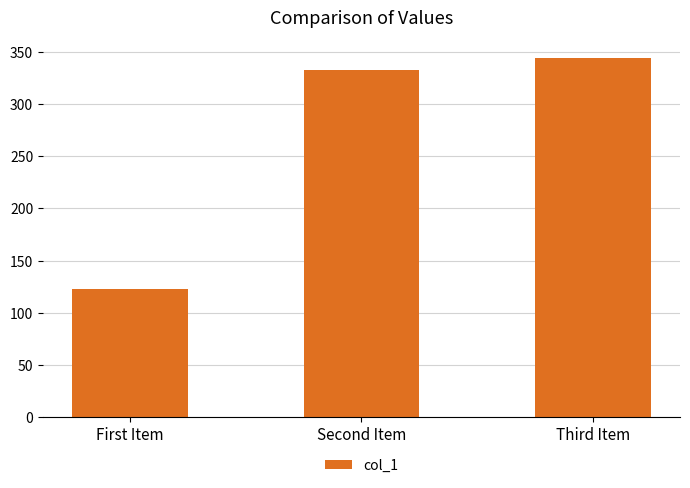

What is the ratio of the value at Second Item to the value at First Item?

2.7